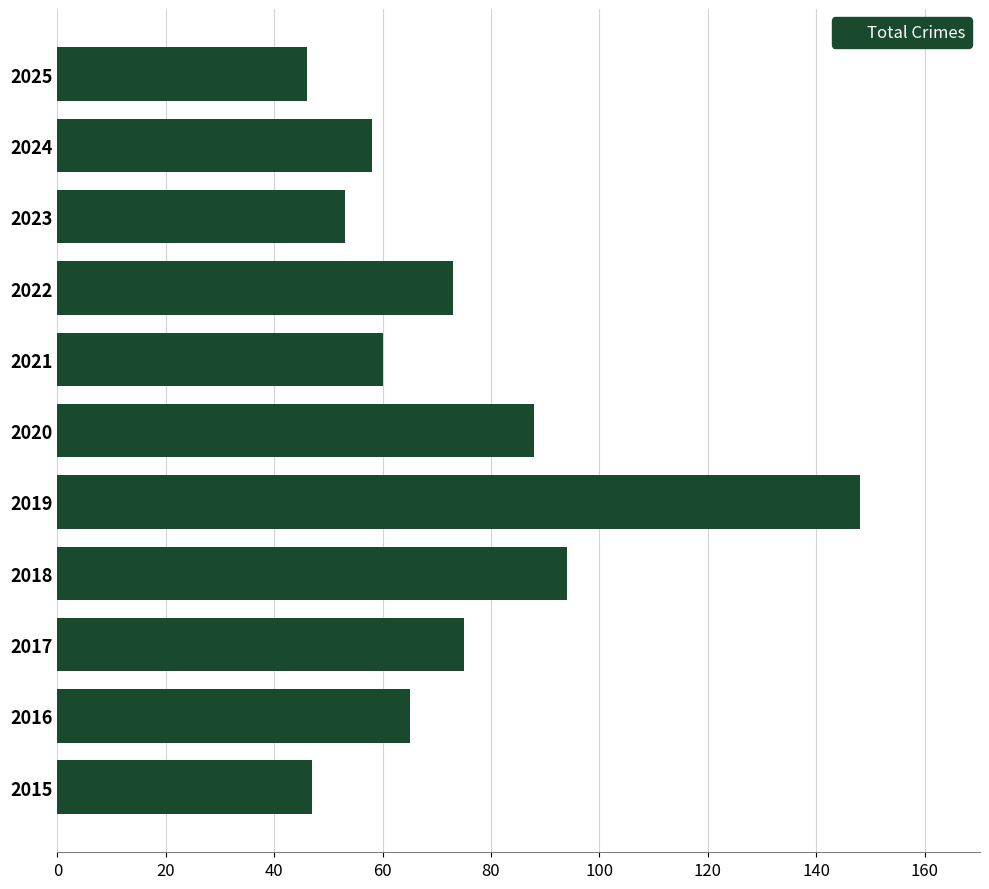

Count the number of data series in this chart.

1